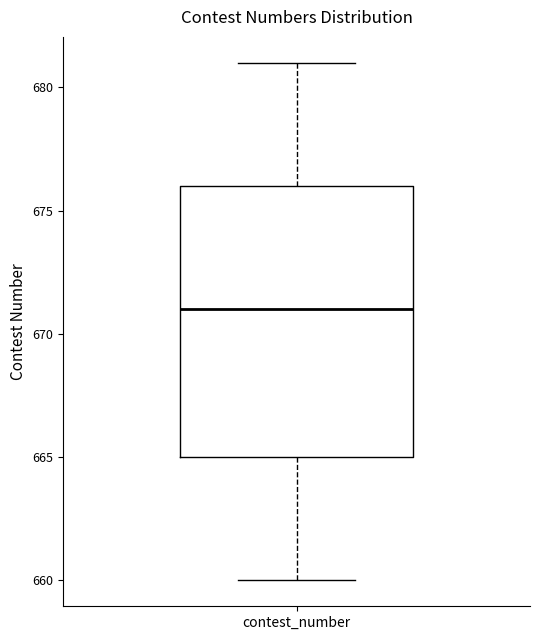

Read this box plot against the y-axis: the position of the median line, the range covered by the box, and the ends of both whiskers. The values are not printed on the chart, so give them approximately, as read against the axis.

median 671, box 665 to 676, whiskers 660 to 681